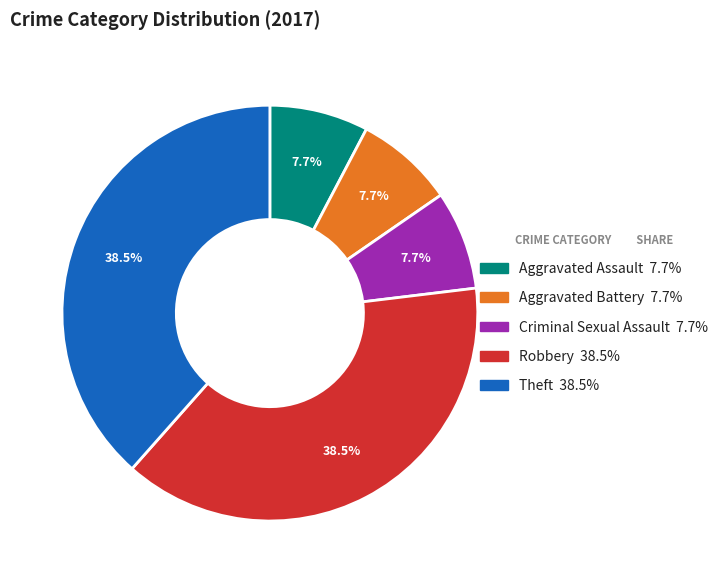

Combined, what portion of the pie is Theft and Criminal Sexual Assault?

46.2%